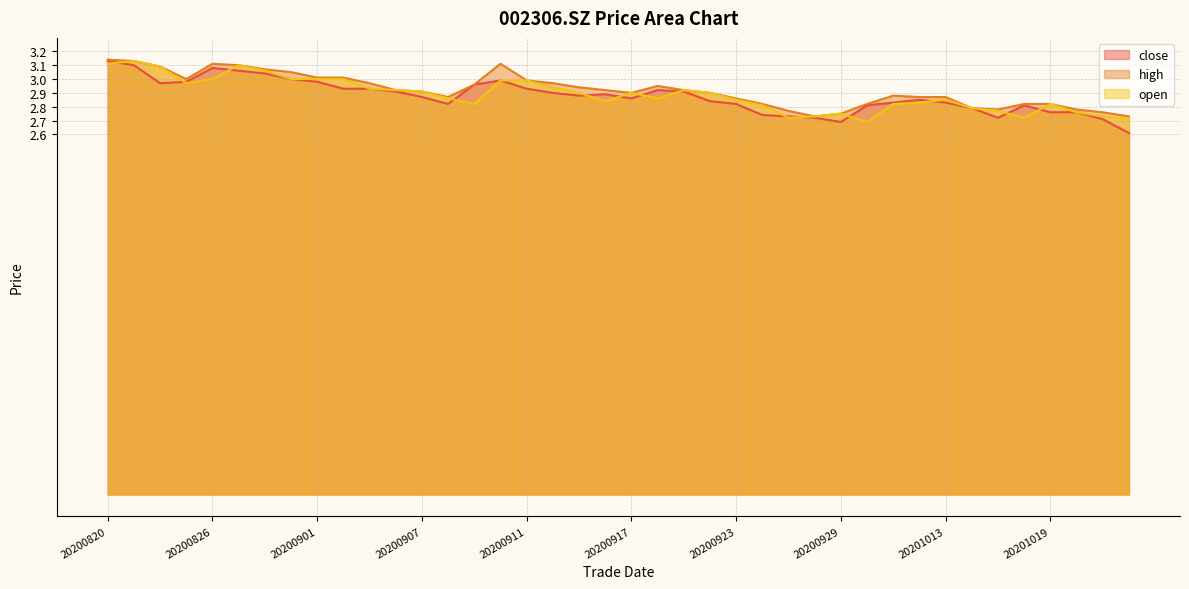

Rank the series by their maximum value, from highest to lowest.

high, close, open